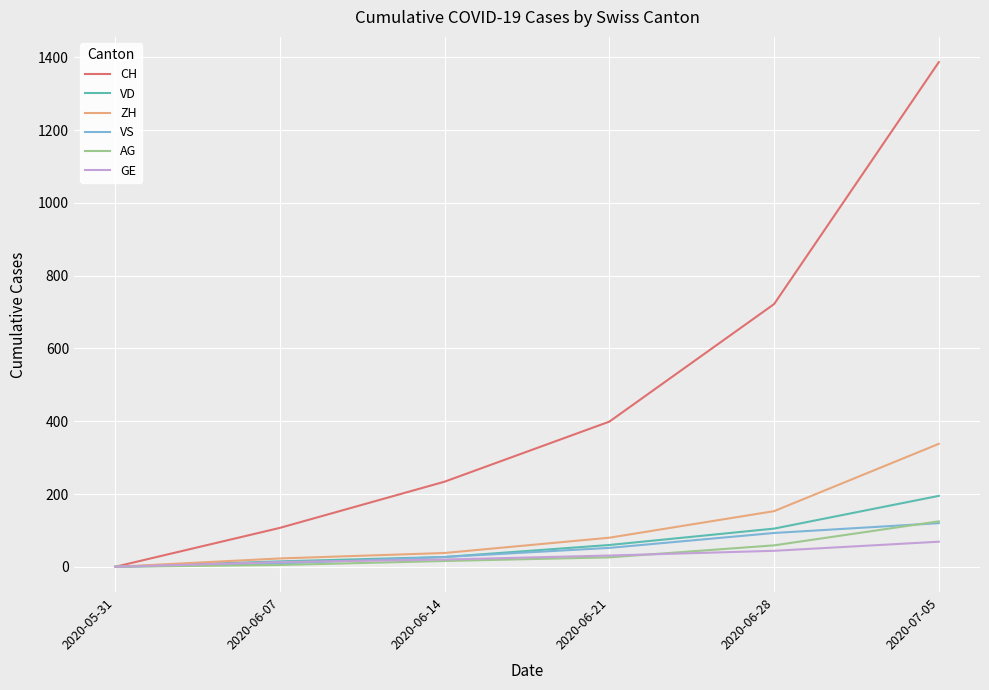

What are all the series names shown in the legend?

CH, VD, ZH, VS, AG, GE